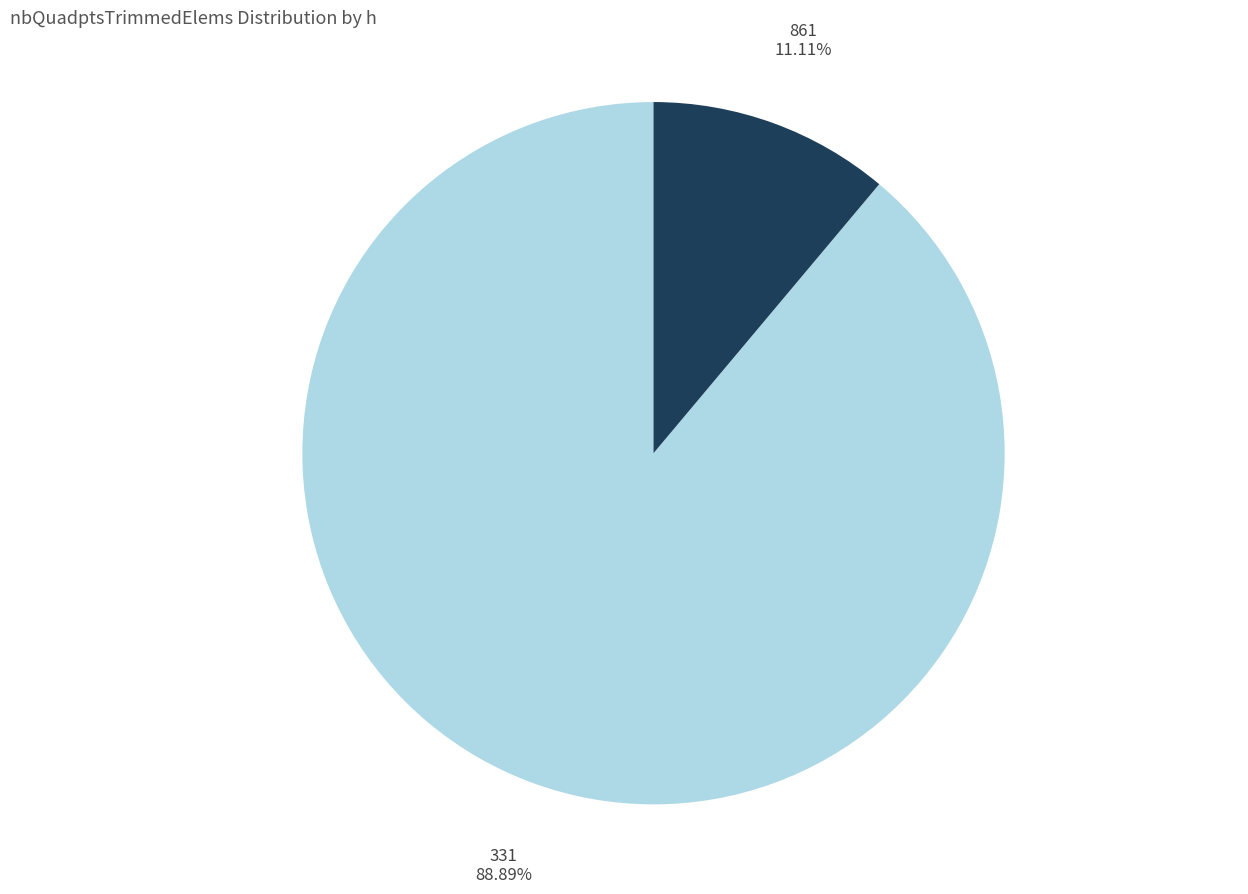

True or false: 331 accounts for 82% of the total.

False